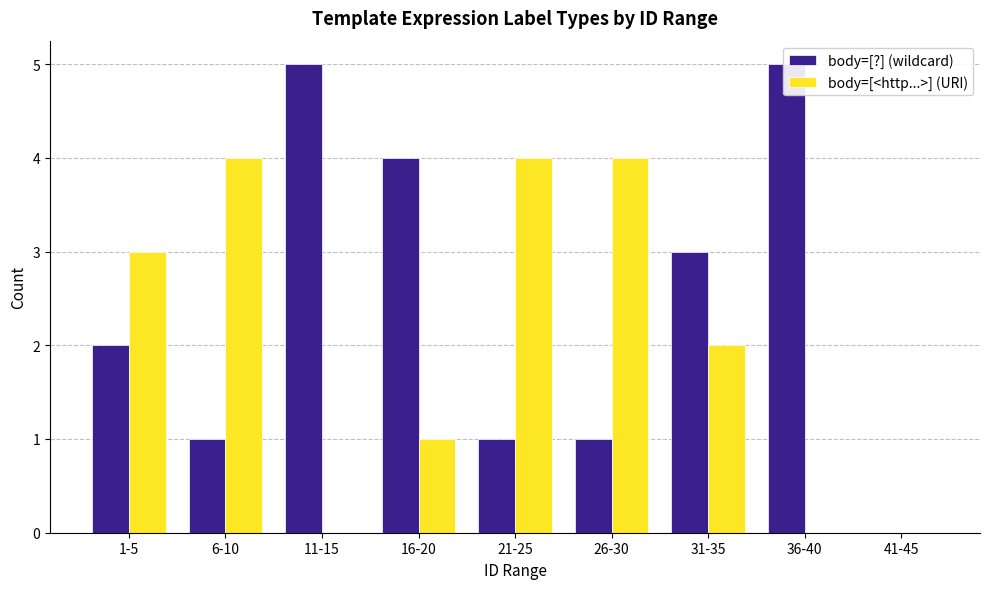

What is the total value across all series at 21-25?

5